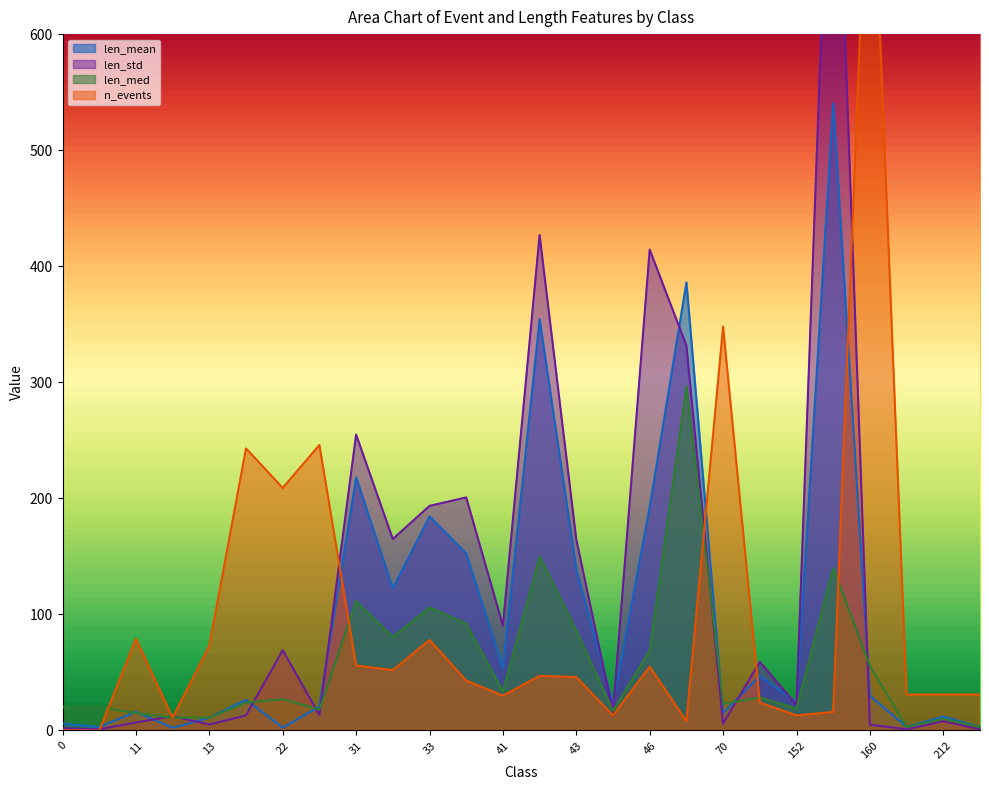

What is the difference between the maximum and minimum values in the len_mean series?

538.1